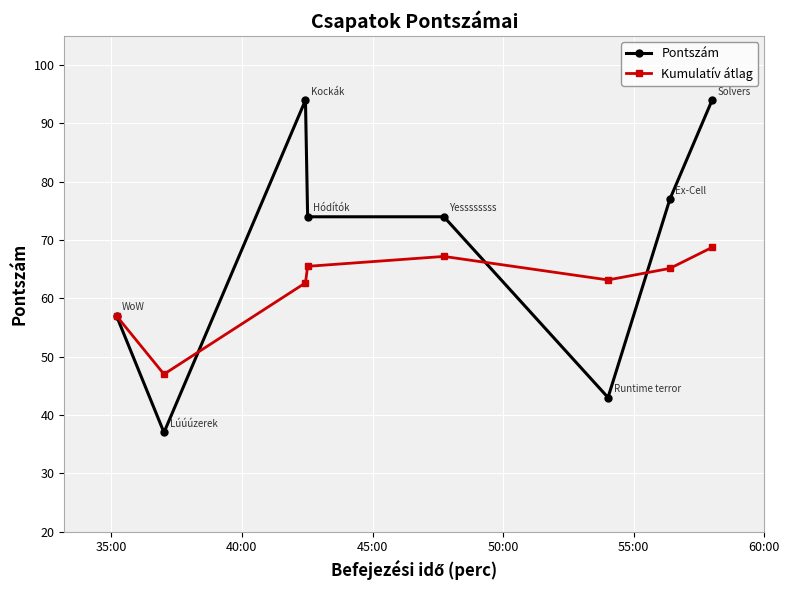

How many categories are shown in the chart?

8